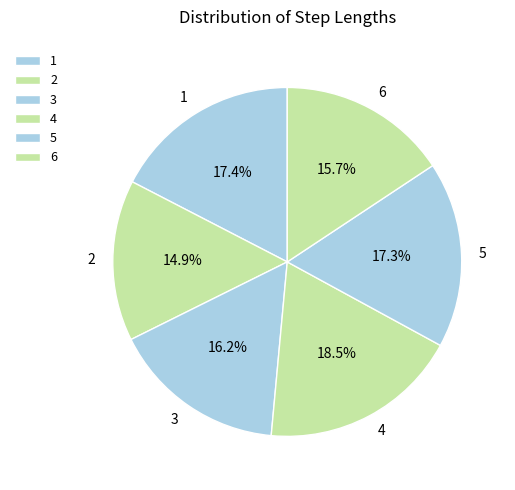

What portion of the pie excludes 1?

82.6%